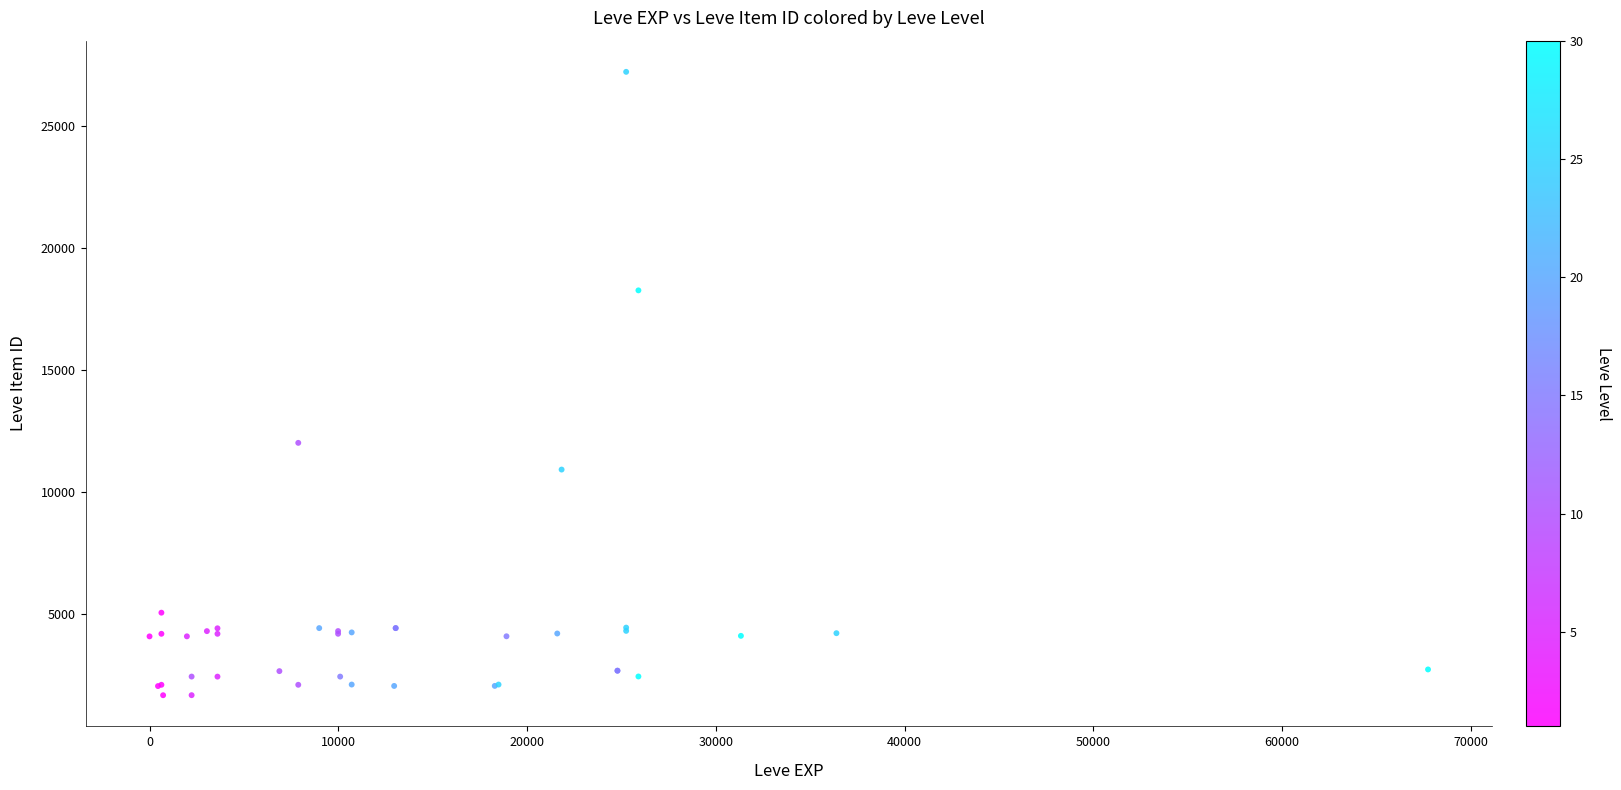

What Y value in the scatter plot is closest to 14448?

12018